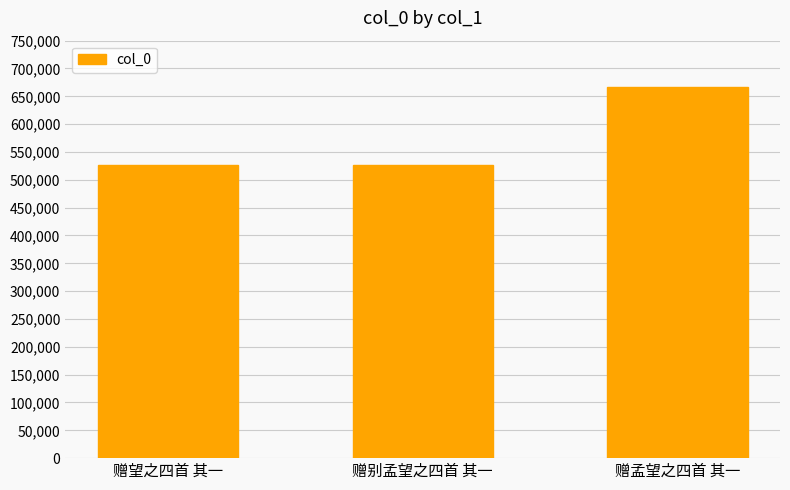

What is the sum of the values at 赠孟望之四首 其一 and 赠望之四首 其一?

1193902